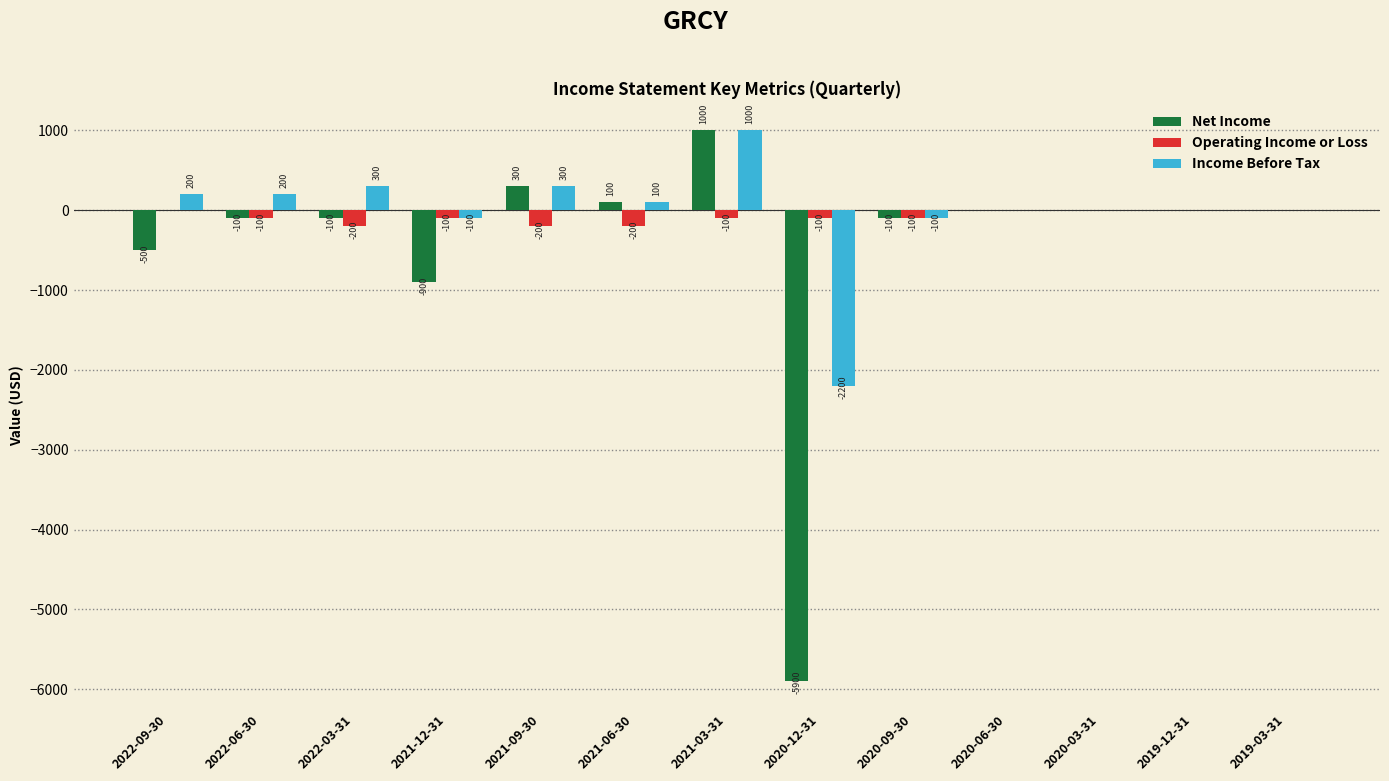

Which series has the largest total across all categories?

Income Before Tax